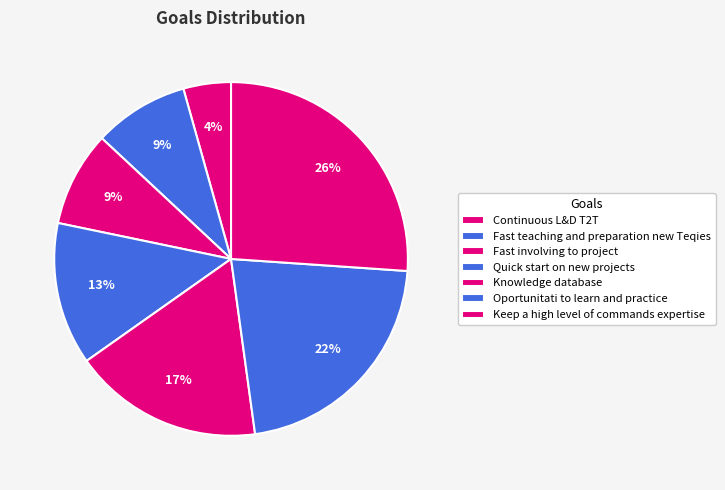

Which category has the smallest portion of the pie?

Continuous L&D T2T